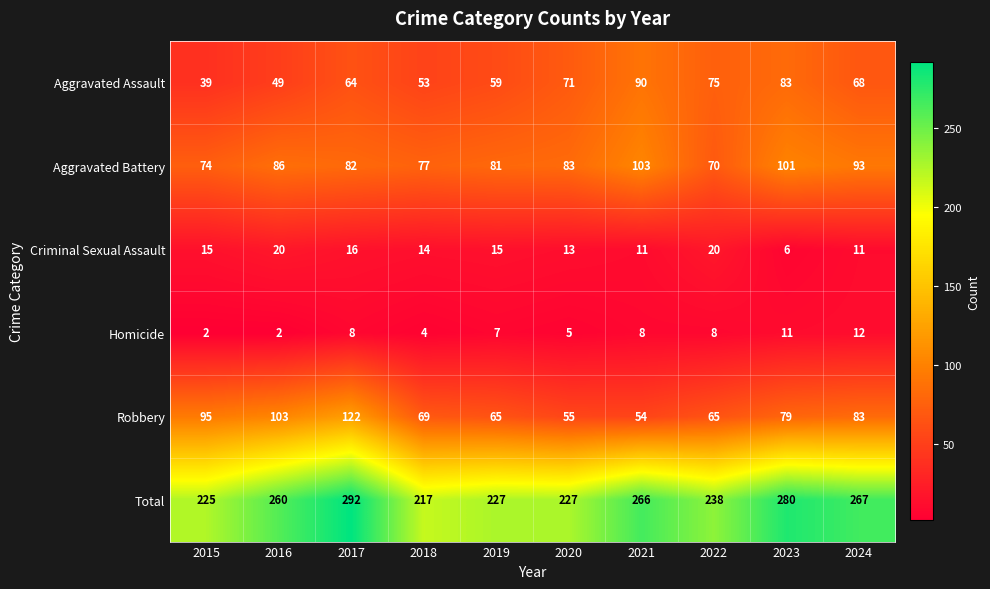

At which label is Aggravated Battery closest to 86?

2016